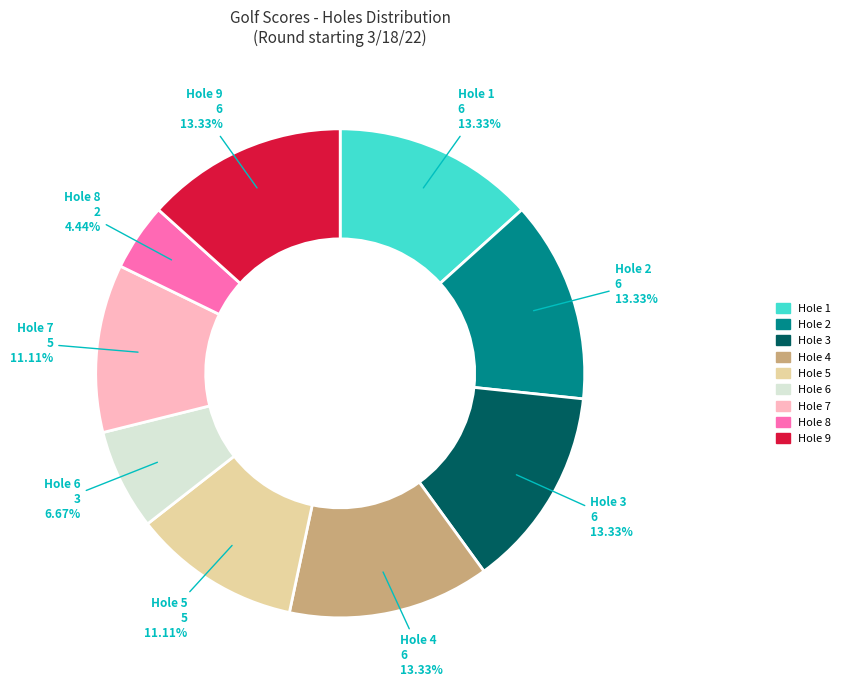

To the nearest percent, what portion does Hole 1 represent?

13%